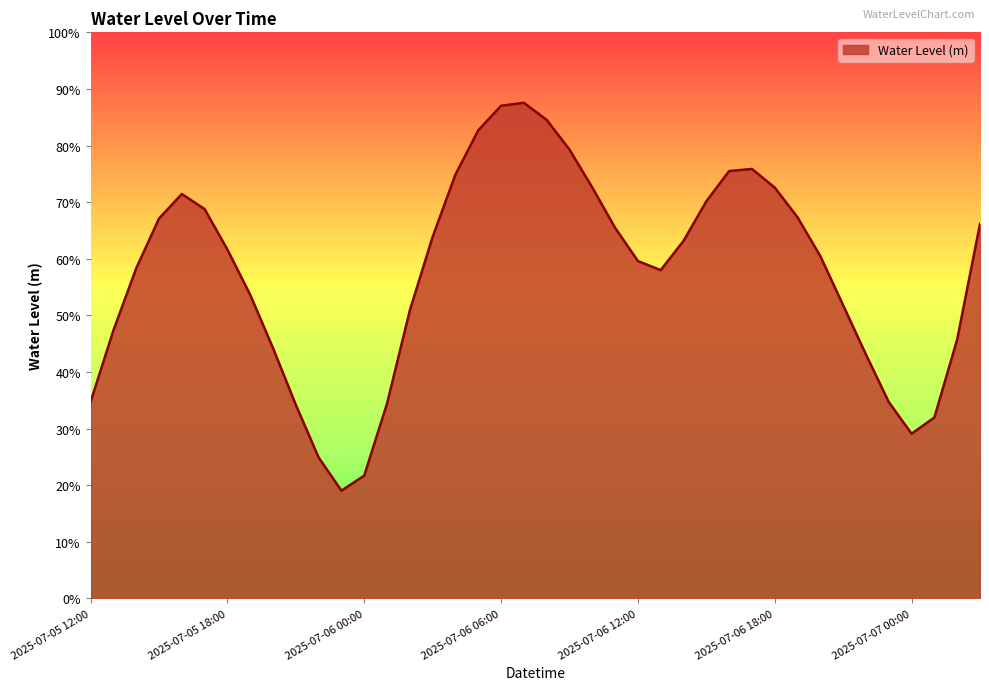

Does the chart have visible grid lines?

No